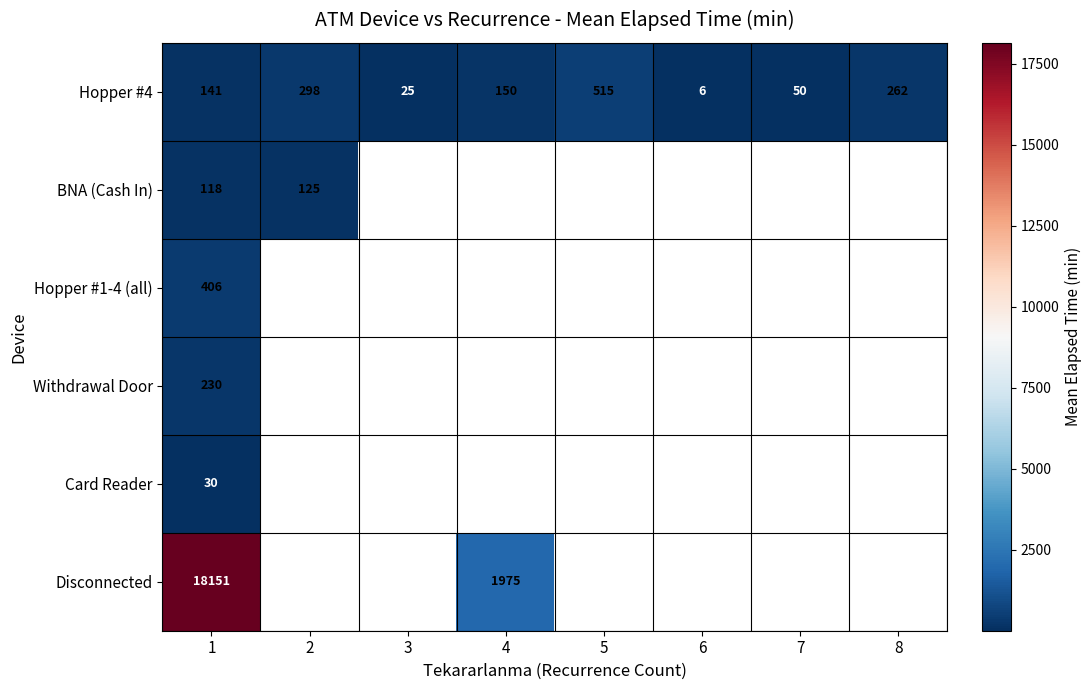

Read the BNA (Cash In) value at 2.

125.0